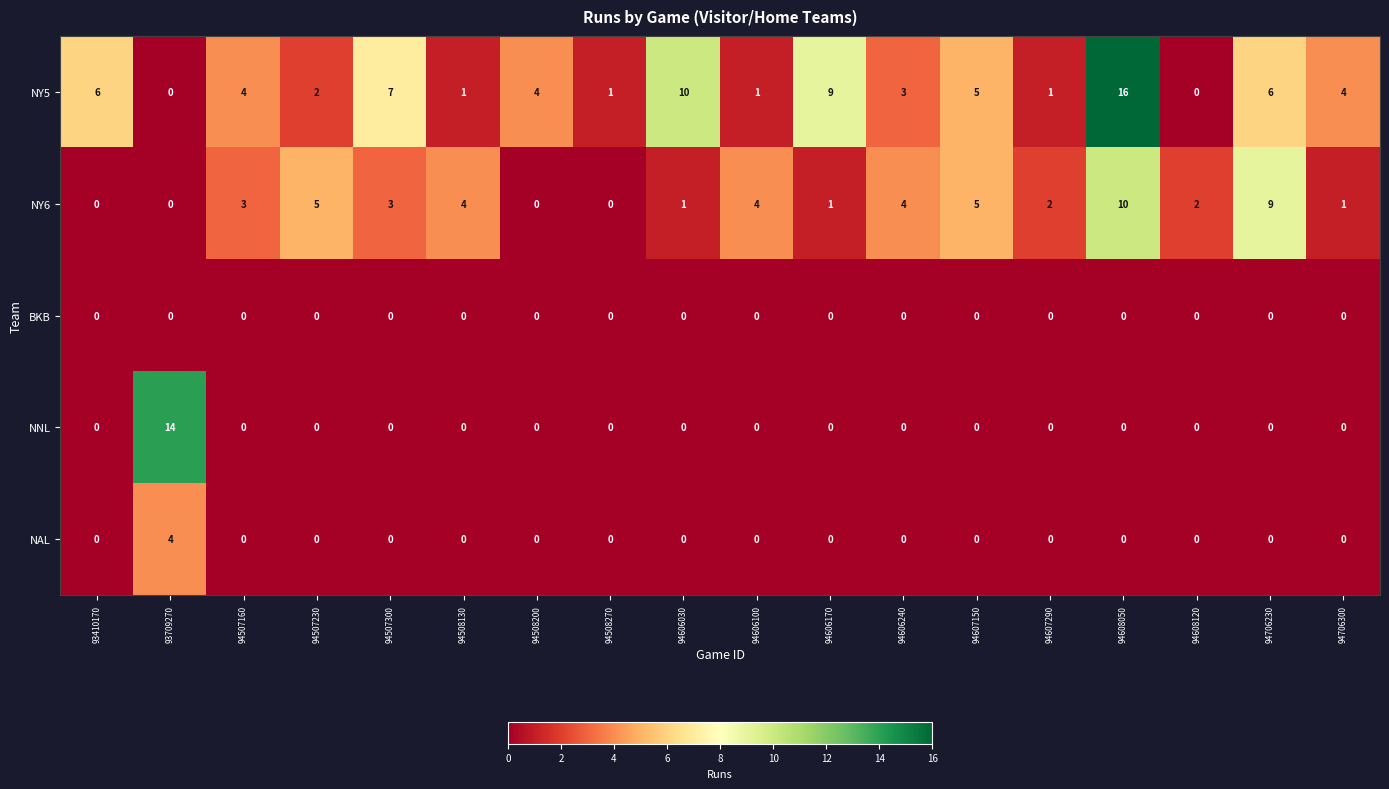

Which series changed the most between 94507230 and 94607290?

NY6